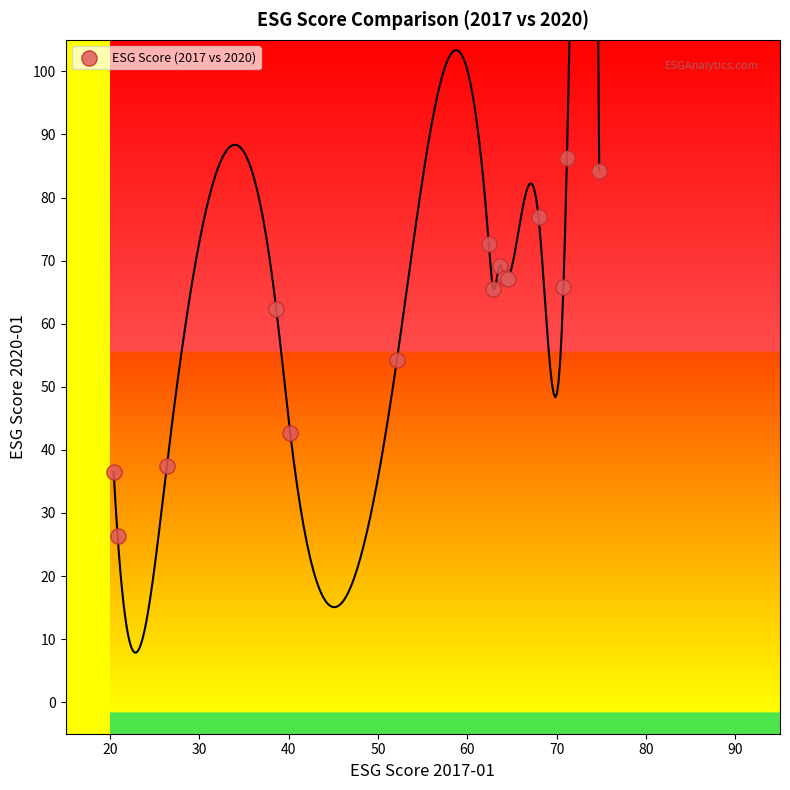

What Y value in the scatter plot is closest to 56?

54.2